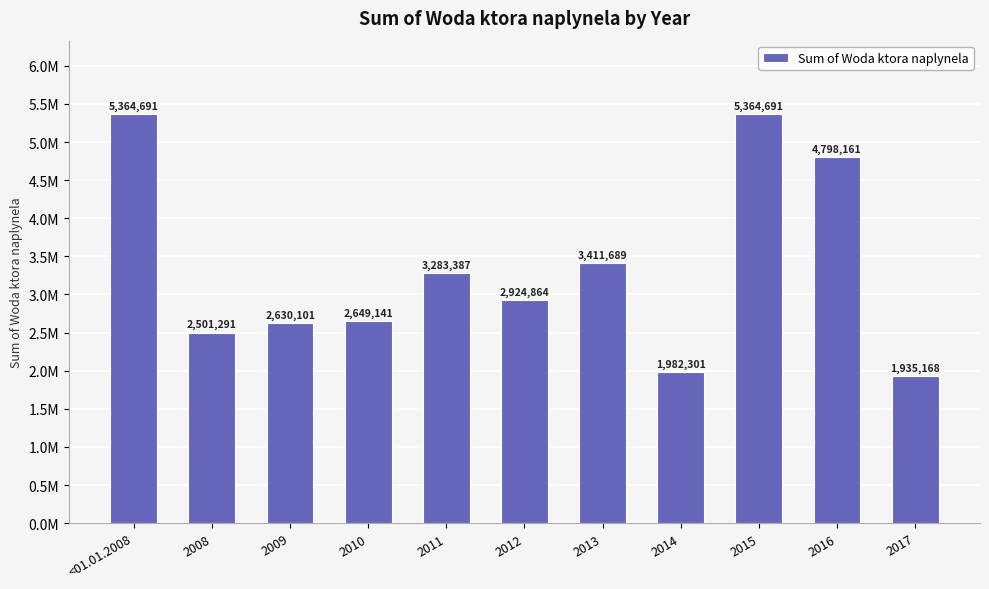

True or false: the data shows 4798161 at 2016.

True